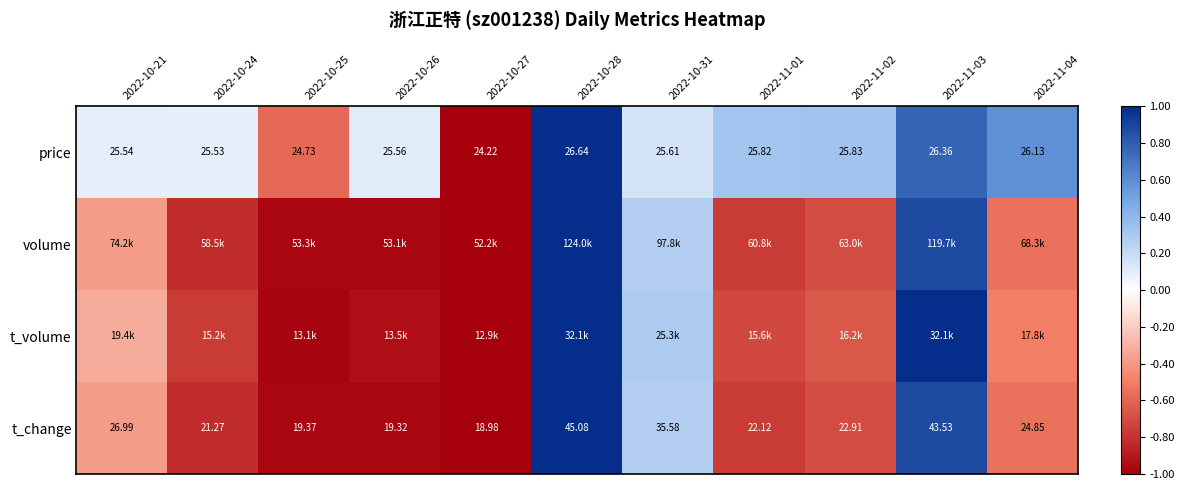

What is the difference between the highest and lowest values at 2022-11-03?

0.2